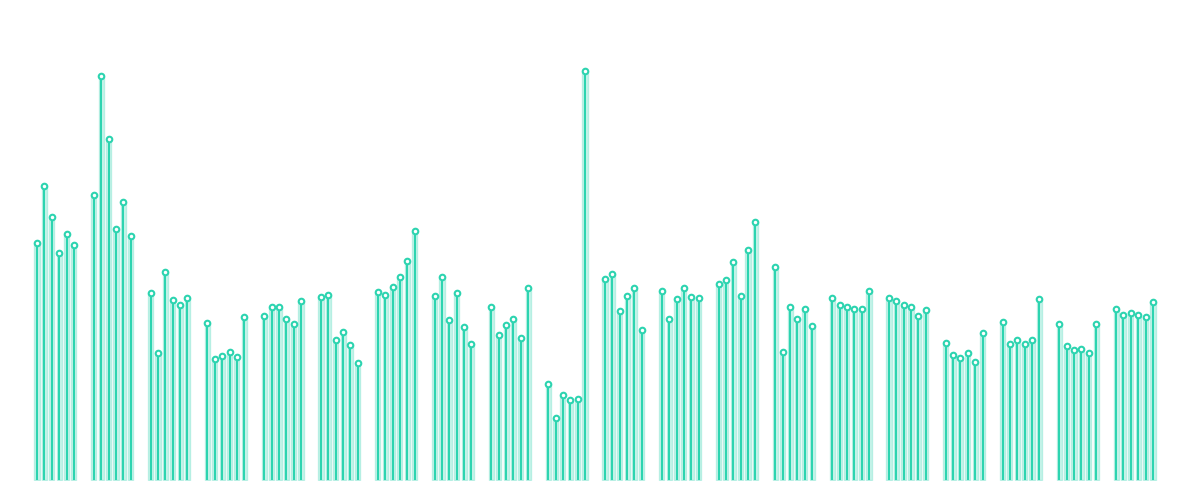

Is the value of C6 at 0 greater than the value of C5 at 1?

No